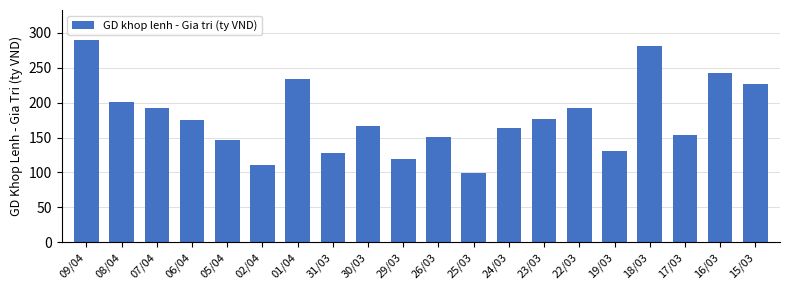

True or false: the data shows 289.2 at 09/04.

True